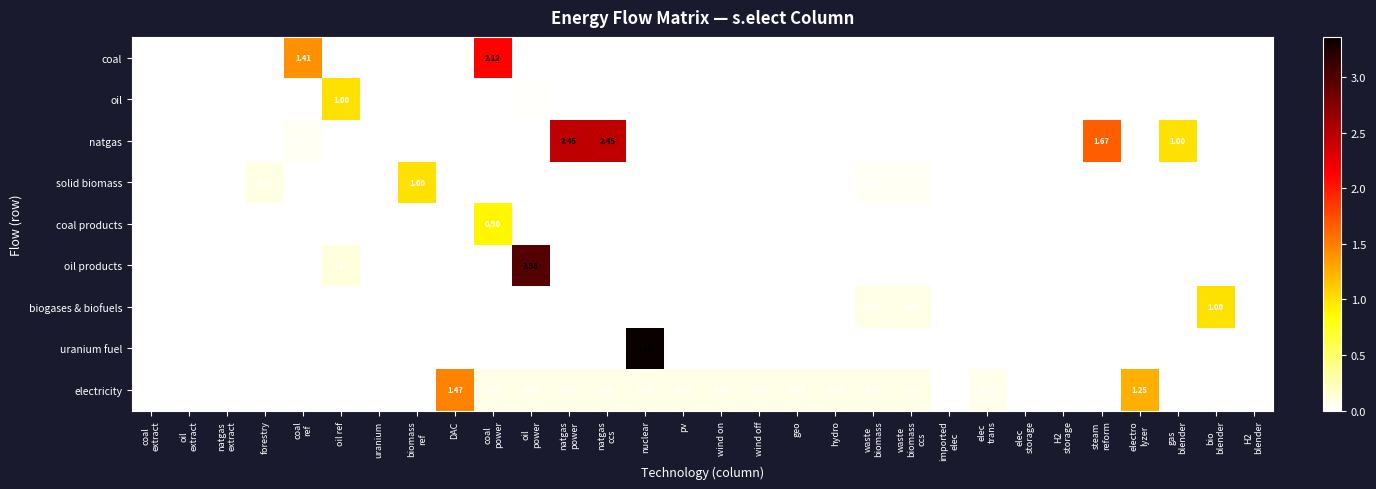

Rank the series at biomass ref from lowest to highest value.

coal, oil, natgas, coal products, oil products, biogases & biofuels, uranium fuel, electricity, solid biomass